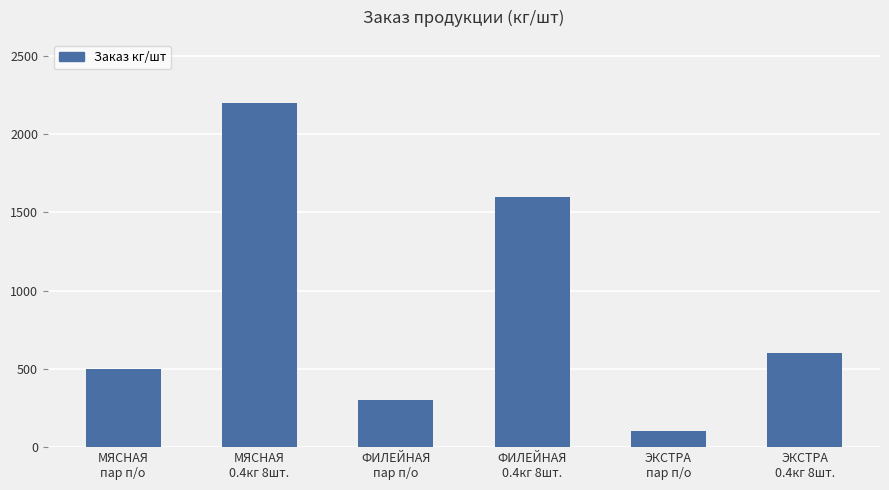

What is the value of the 5th bar from the left?

100